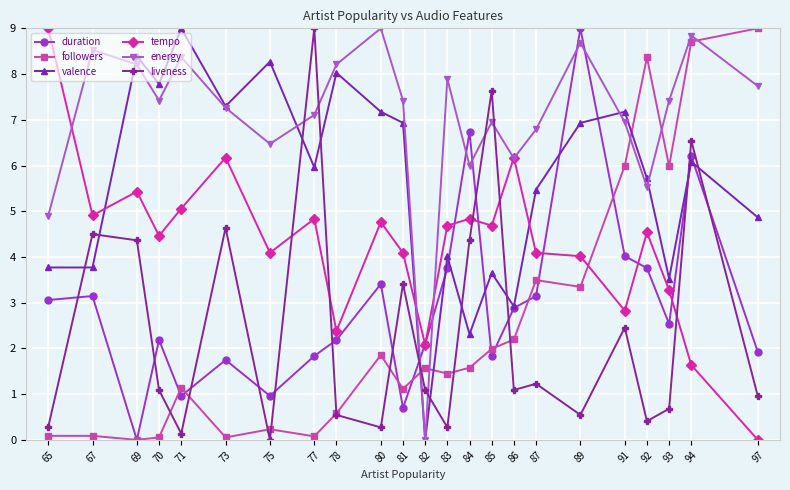

True or false: liveness and duration intersect in this chart.

True